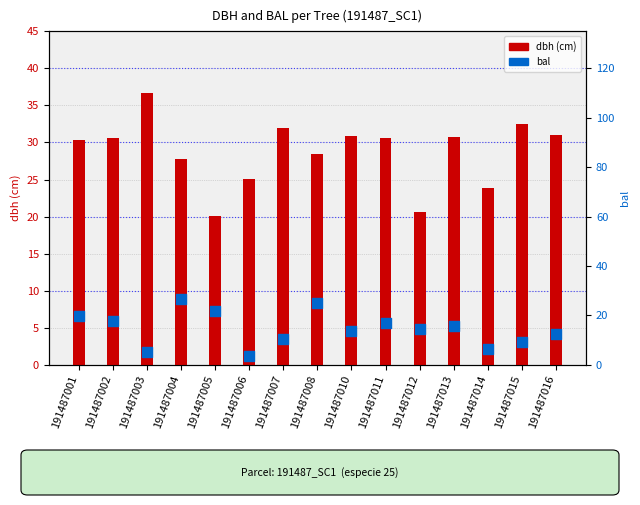

Which series reaches the maximum Y coordinate?

dbh